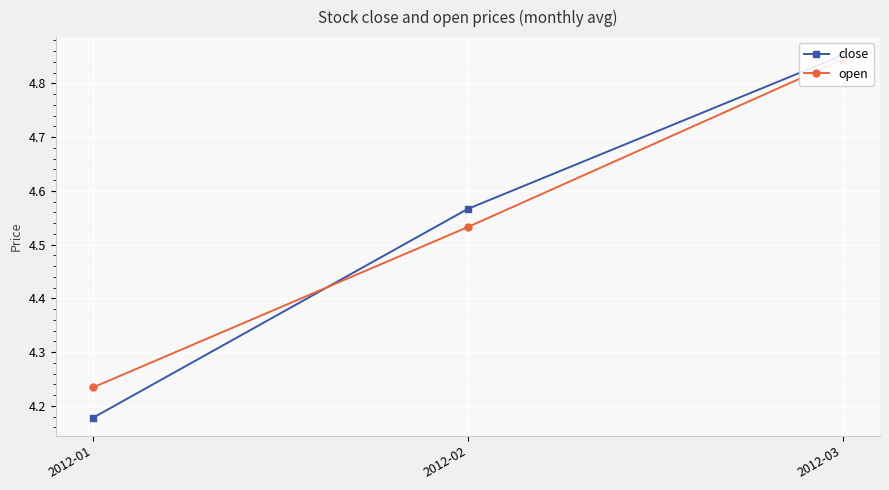

Which series changed the most between 2012-01 and 2012-03?

close